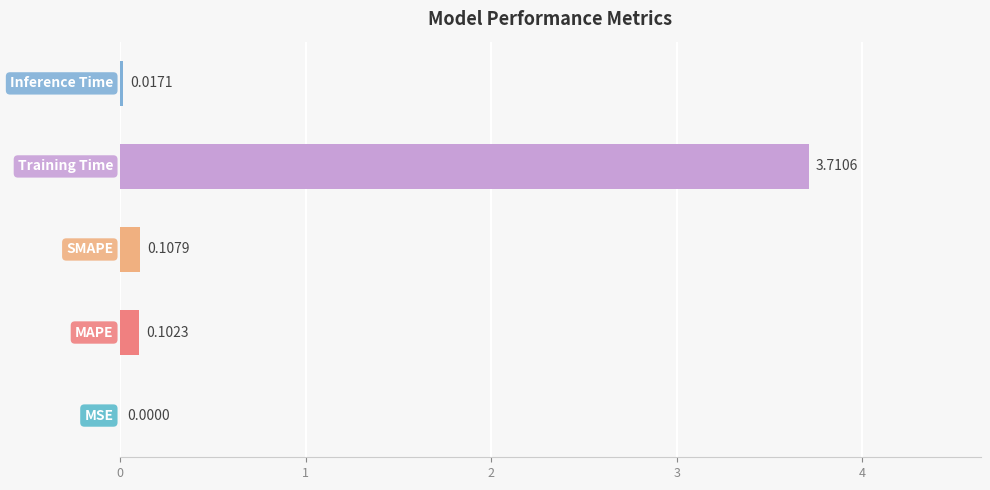

What is the sum of all values?

3.9